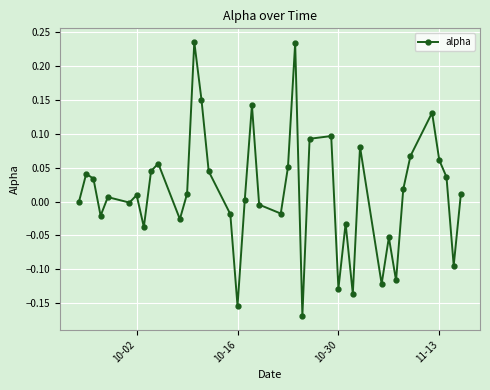

What is the difference between the second highest and minimum values?

0.4